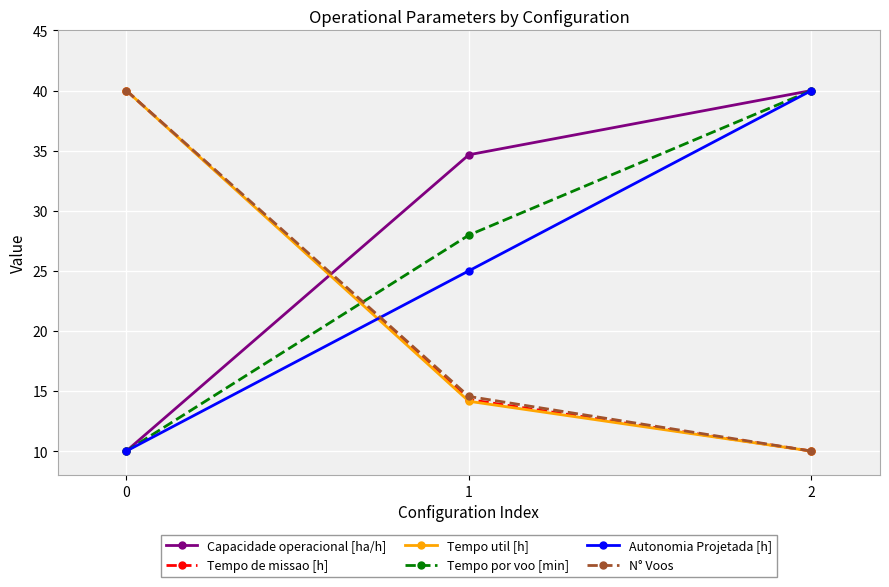

Reading left to right, transcribe all the data shown in this chart.

Capacidade operacional [ha/h]: 10.0	34.7	40.0
Tempo de missao [h]: 40.0	14.3	10.0
Tempo util [h]: 40.0	14.1	10.0
Tempo por voo [min]: 10.0	28.0	40.0
Autonomia Projetada [h]: 10.0	25.0	40.0
N° Voos: 40.0	14.5	10.0